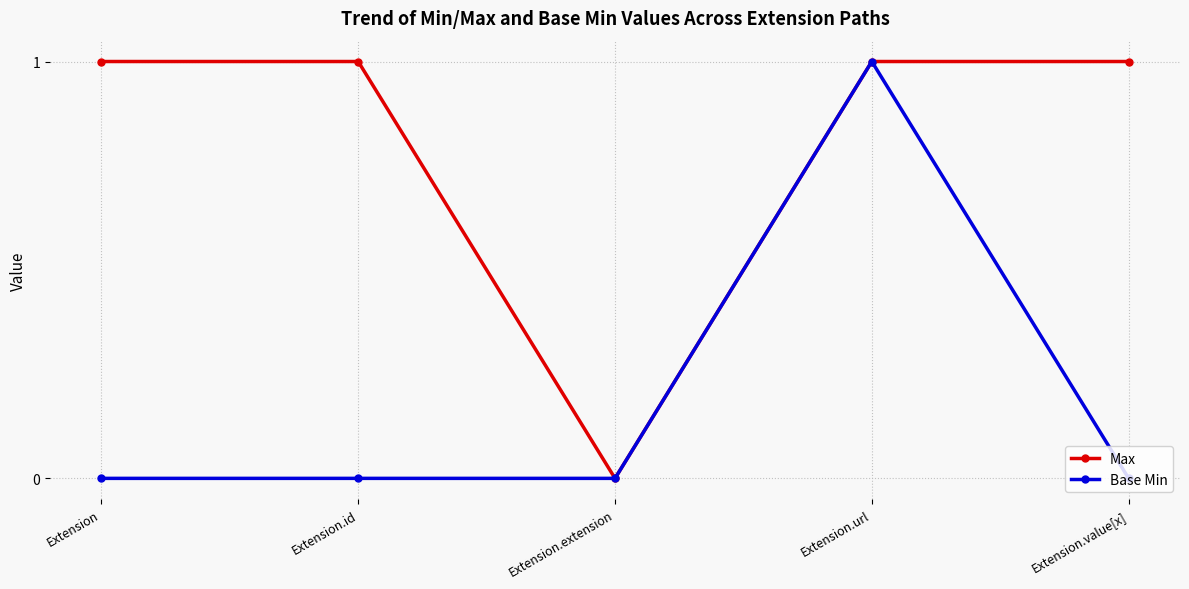

Between Extension and Extension.extension, which series saw the biggest shift?

Max